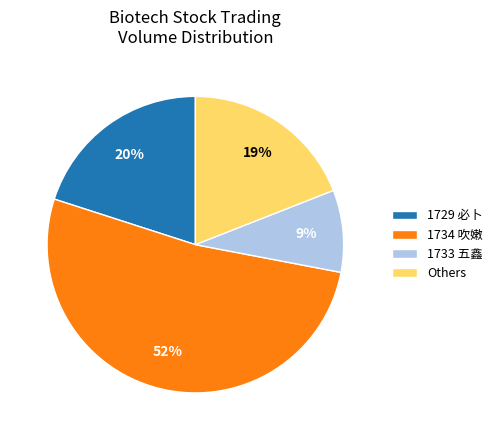

Which slice is the largest?

1734 吹嫩